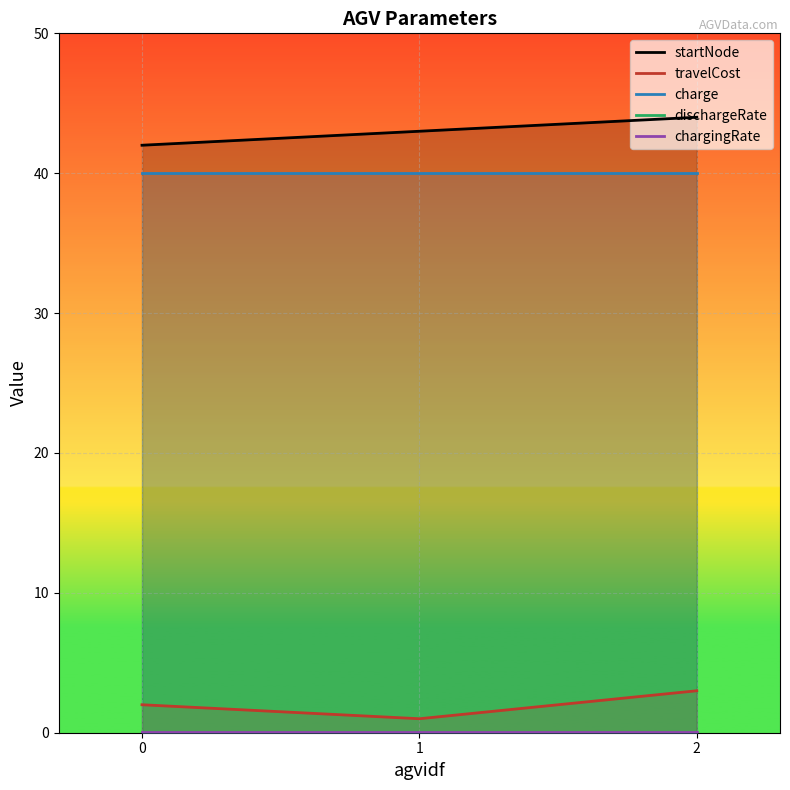

The charge series shows 40.0 at 1. True or false?

True